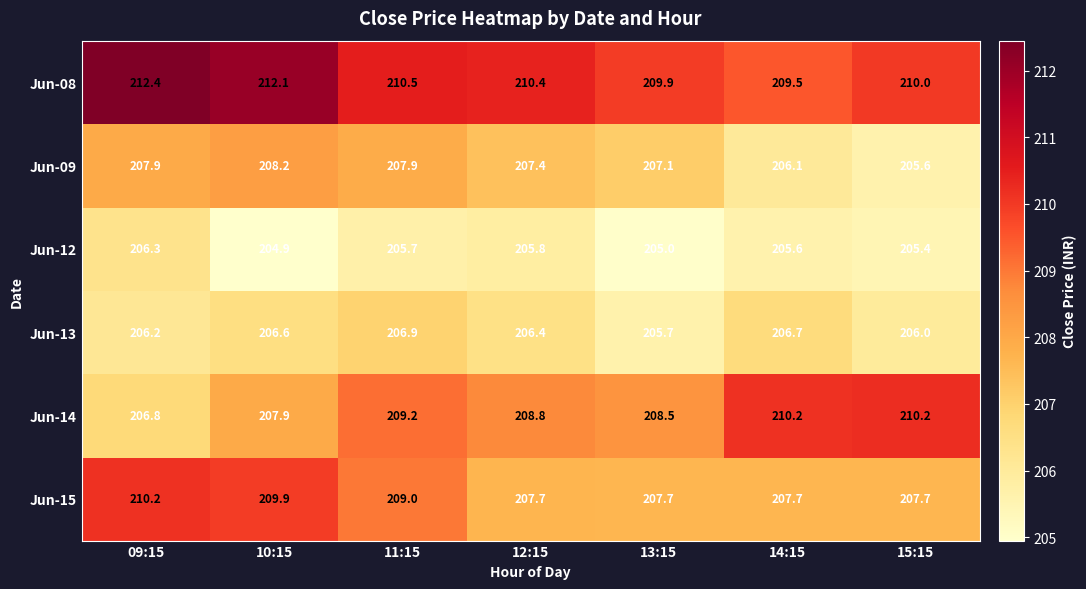

The Jun-13 series shows 112.1 at 10:15. True or false?

False